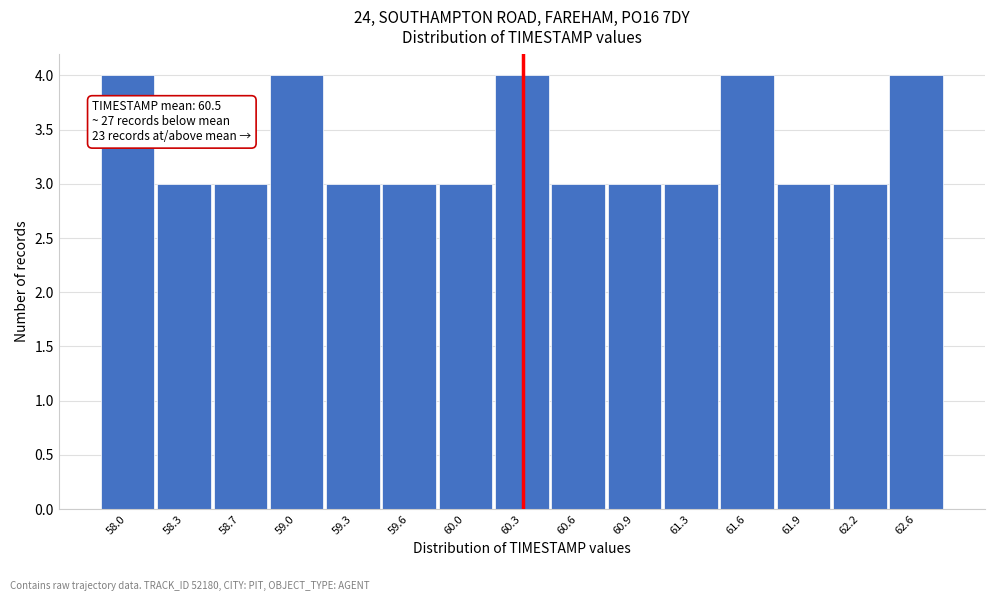

Reading left to right, list all the values displayed in this chart.

4	3	3	4	3	3	3	4	3	3	3	4	3	3	4